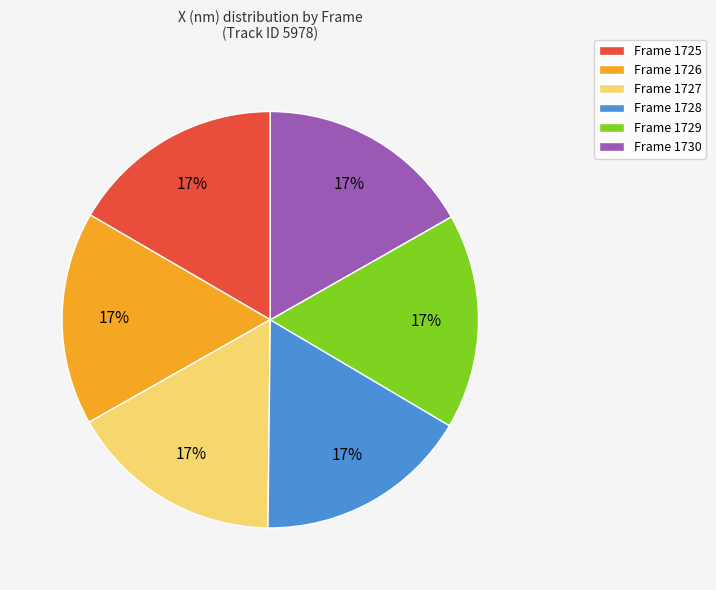

Count the number of slices in the pie.

6